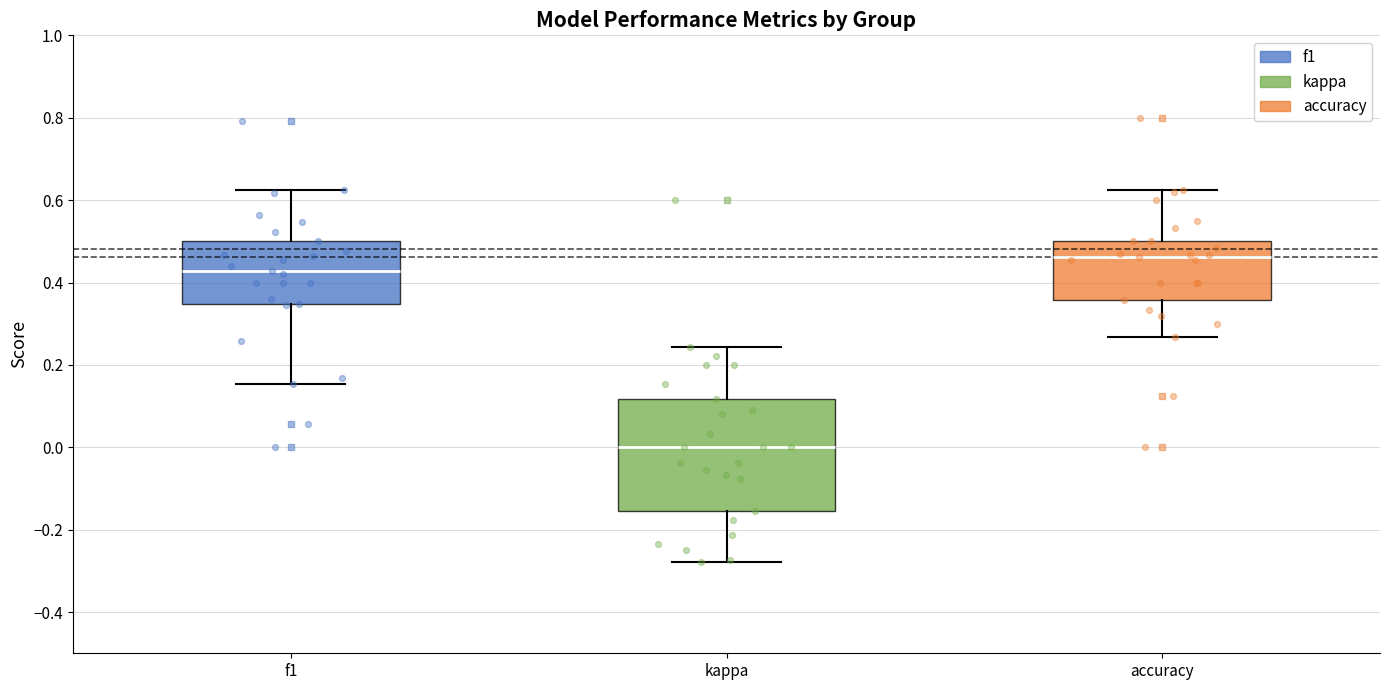

Where is the lower edge of the box for f1 on the y-axis? The values are not printed on the chart, so give them approximately, as read against the axis.

0.34